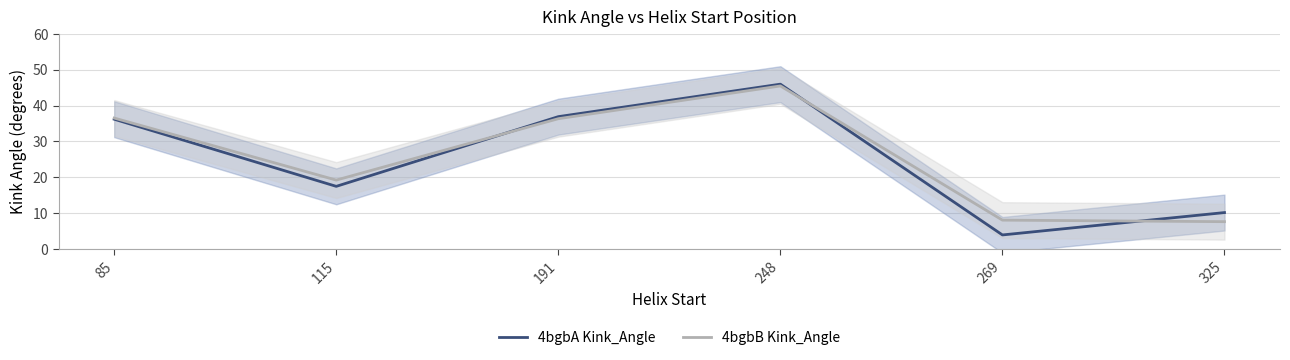

What is the value of the 4bgbB Kink_Angle point at the 5th from the left?

8.1